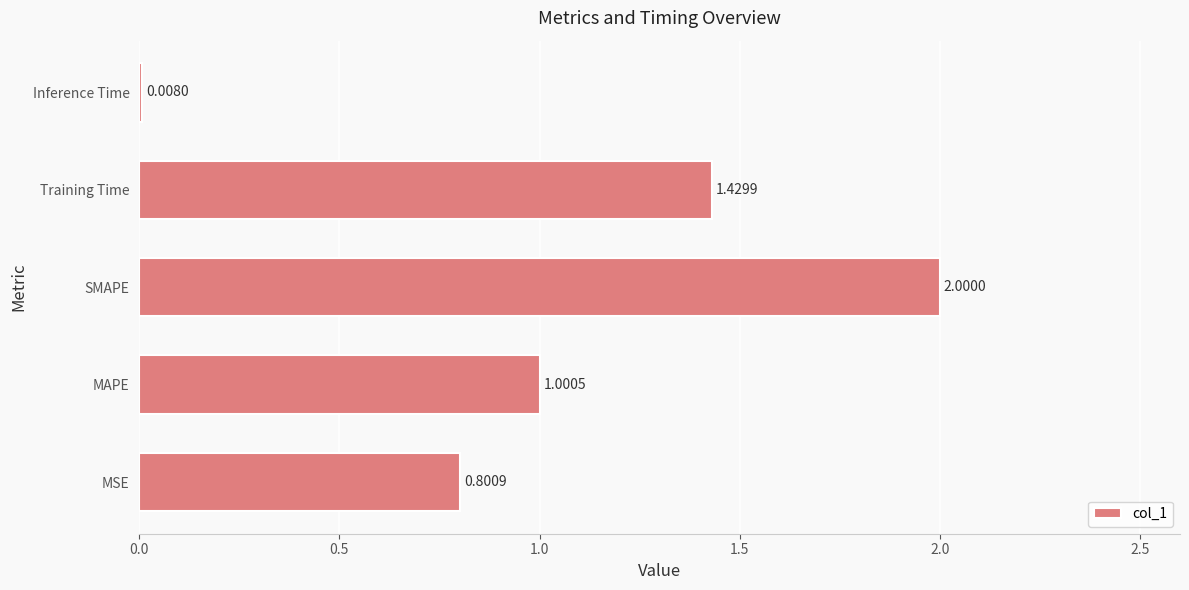

List the labels in order of value, largest first.

SMAPE, Training Time, MAPE, MSE, Inference Time